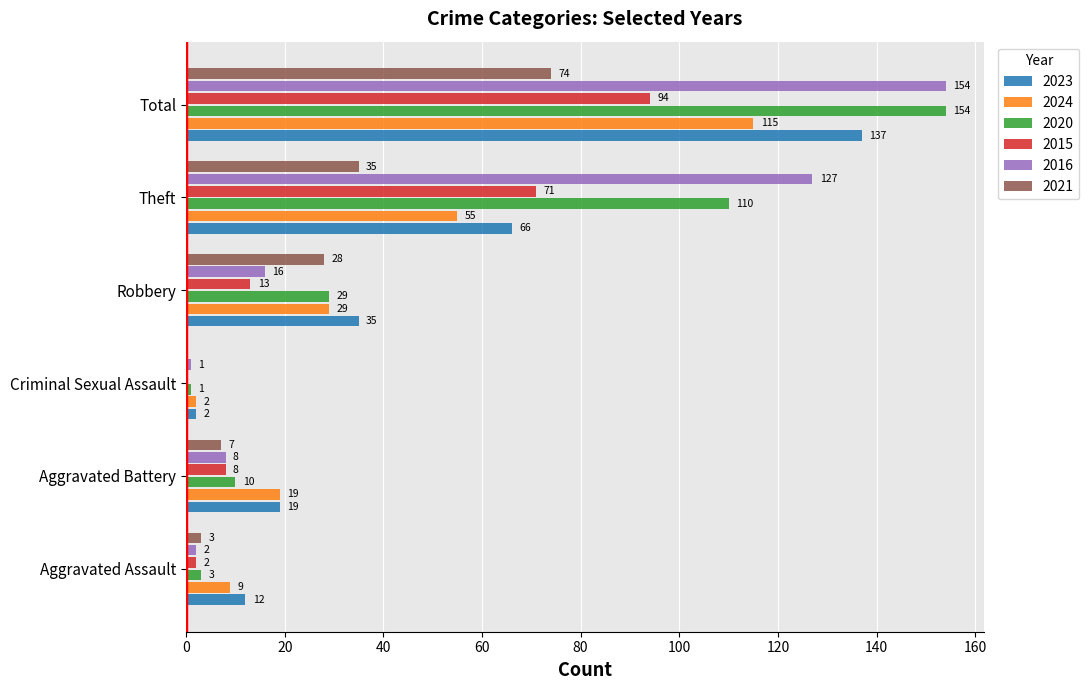

Which series changed the most between Criminal Sexual Assault and Robbery?

2023